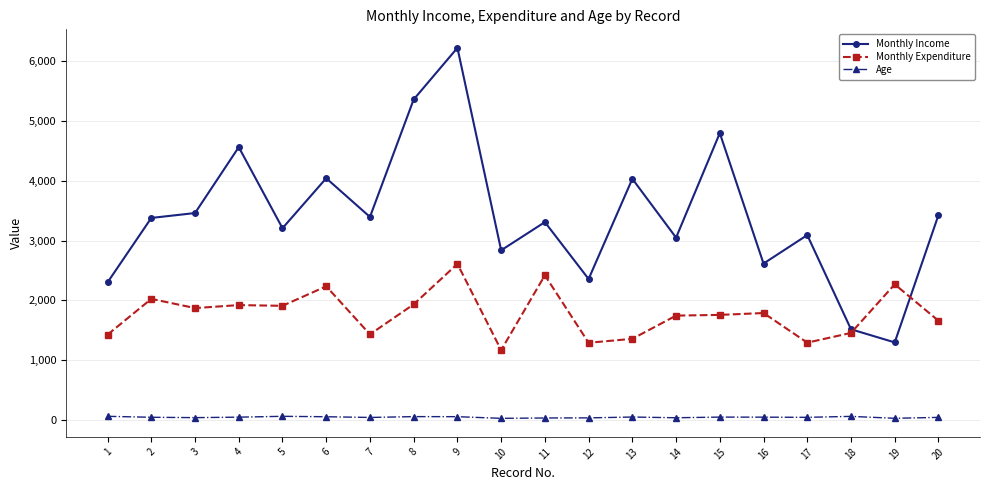

Where is the first local maximum for Monthly Income?

4